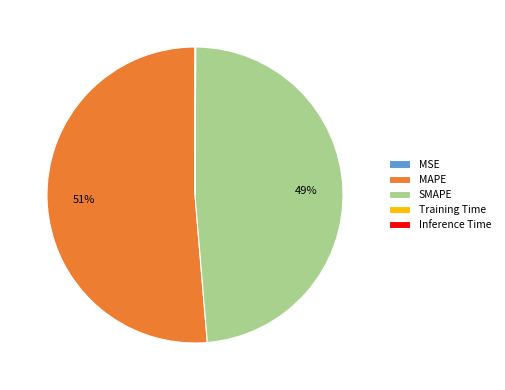

True or false: SMAPE accounts for 49% of the total.

True